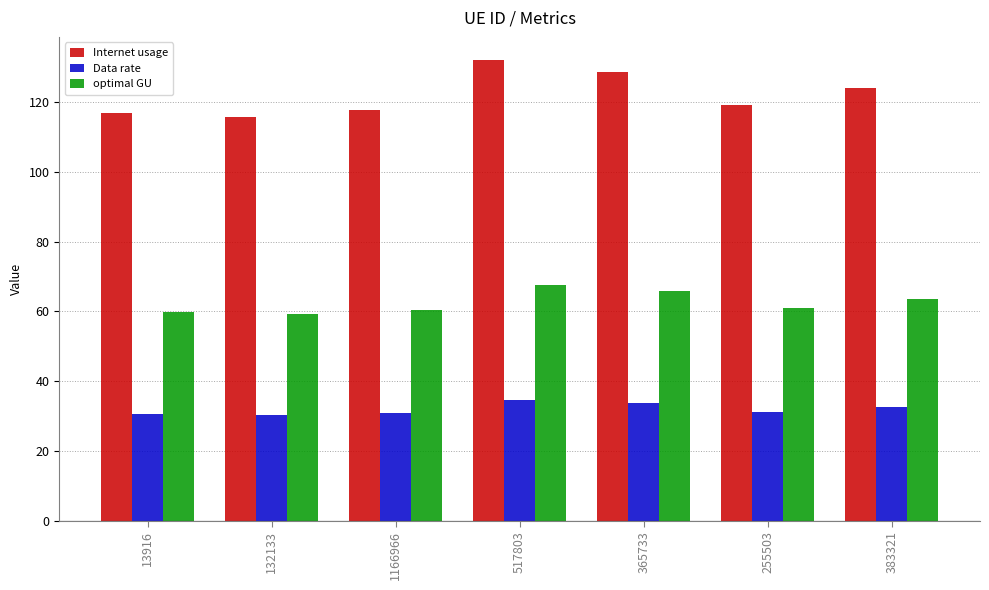

What is the sum of the Data rate values at 383321 and 13916?

63.1